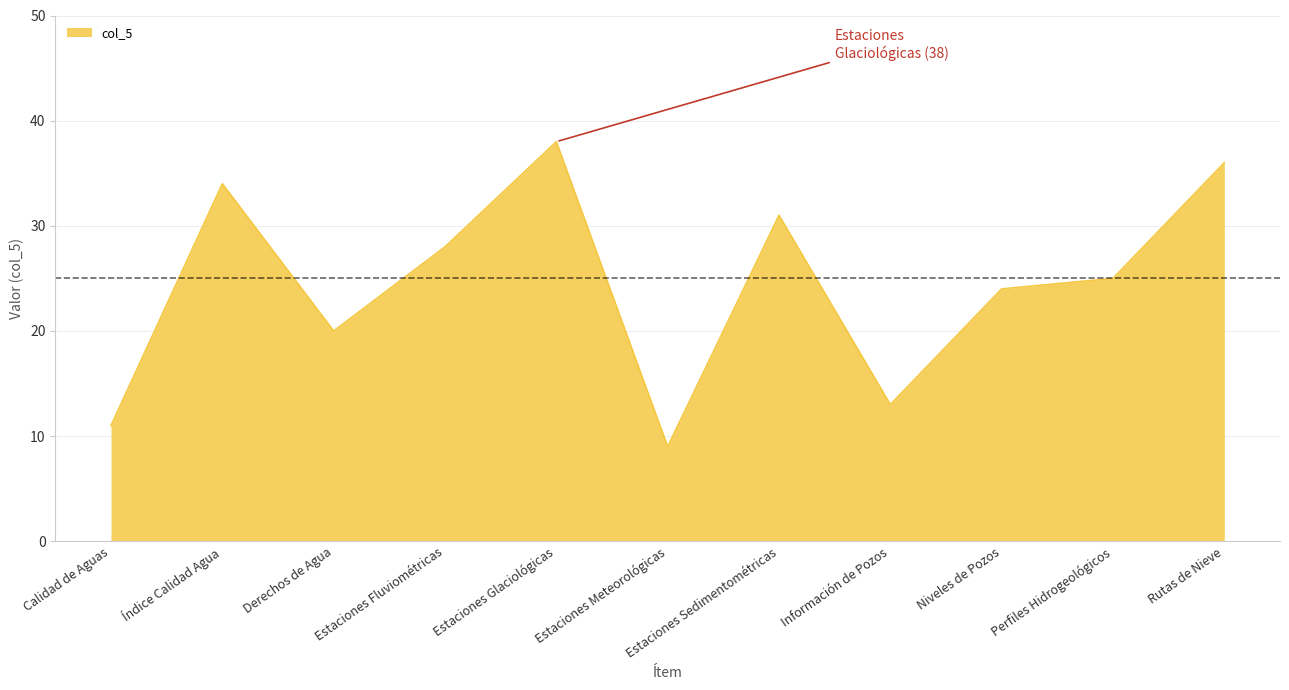

What is the change in value from Calidad de Aguas to Perfiles Hidrogeológicos?

+14